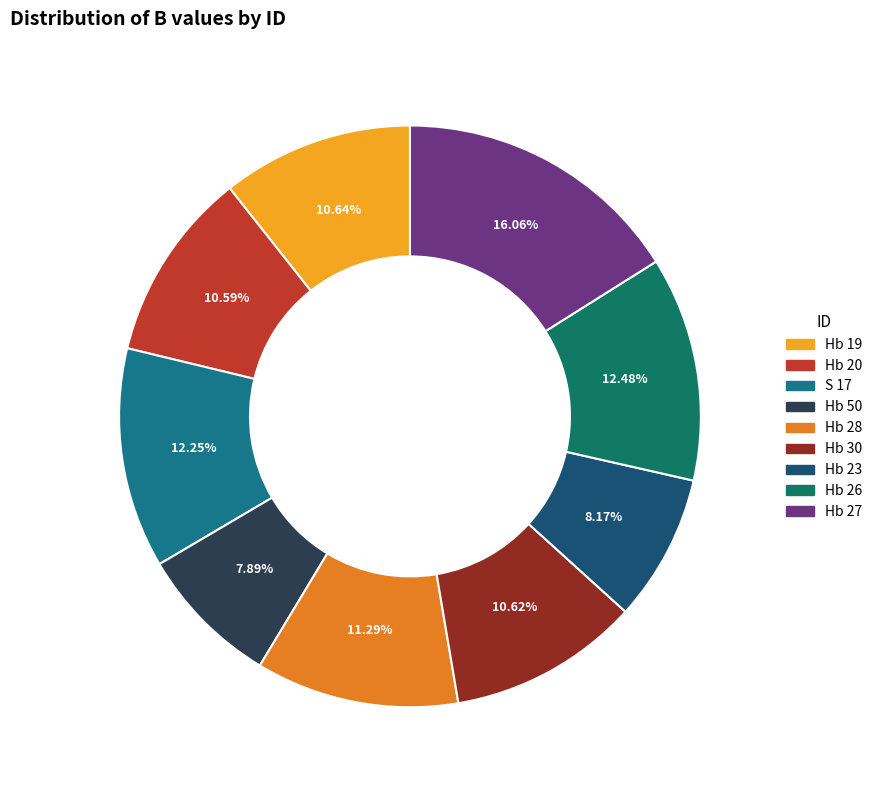

Is it true that Hb 26 is 23% of the pie?

False